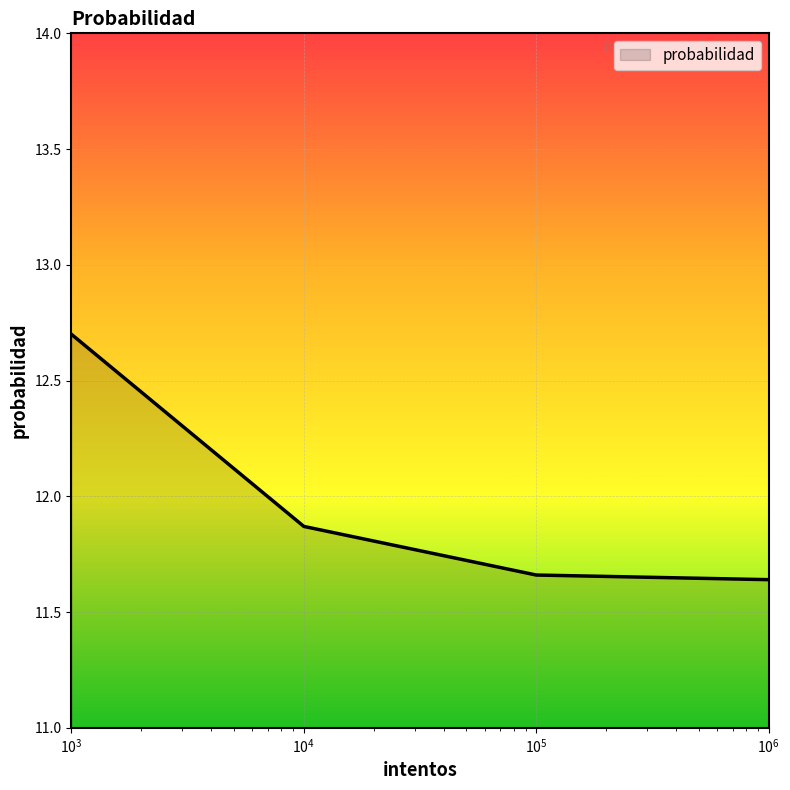

What is the maximum value shown in the chart?

12.7